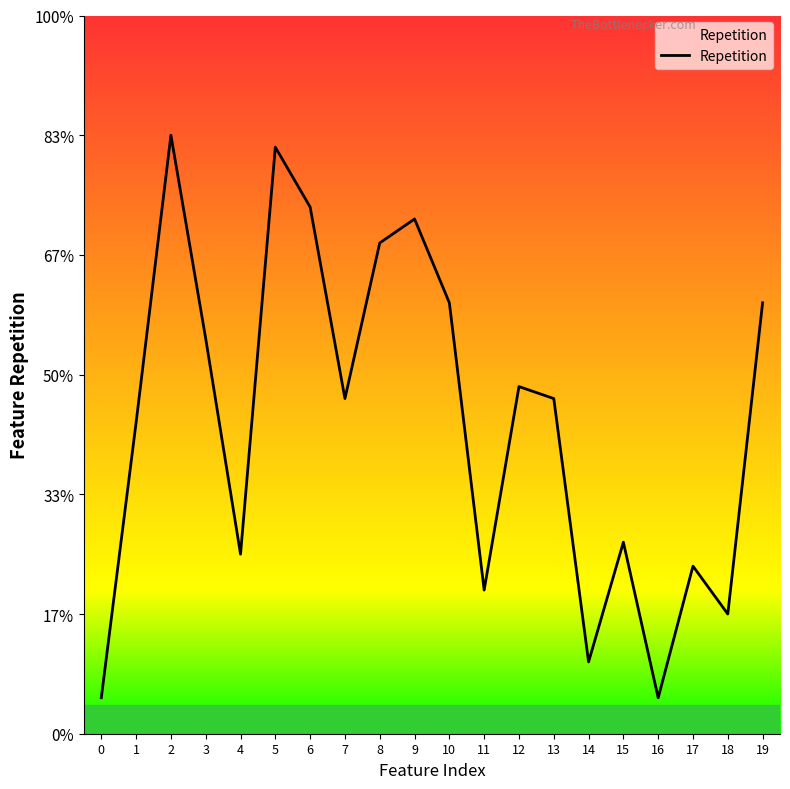

At which category does the chart reach its peak across all series?

2